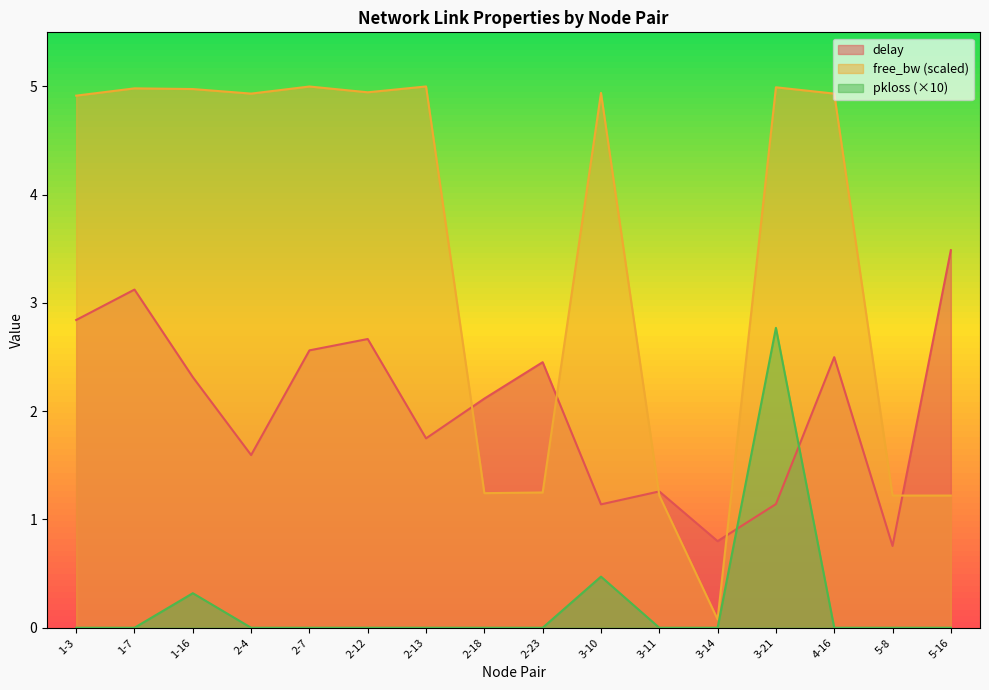

Reading left to right, list all the values displayed in this chart.

delay: 1-3=2.8	1-7=3.1	1-16=2.3	2-4=1.6	2-7=2.6	2-12=2.7	2-13=1.7	2-18=2.1	2-23=2.5	3-10=1.1	3-11=1.3	3-14=0.8	3-21=1.1	4-16=2.5	5-8=0.8	5-16=3.5
free_bw_norm: 1-3=4.9	1-7=5.0	1-16=5.0	2-4=4.9	2-7=5.0	2-12=4.9	2-13=5.0	2-18=1.2	2-23=1.2	3-10=4.9	3-11=1.2	3-14=0.1	3-21=5.0	4-16=4.9	5-8=1.2	5-16=1.2
pkloss: 1-3=0.0	1-7=0.0	1-16=0.3	2-4=0.0	2-7=0.0	2-12=0.0	2-13=0.0	2-18=0.0	2-23=0.0	3-10=0.5	3-11=0.0	3-14=0.0	3-21=2.8	4-16=0.0	5-8=0.0	5-16=0.0